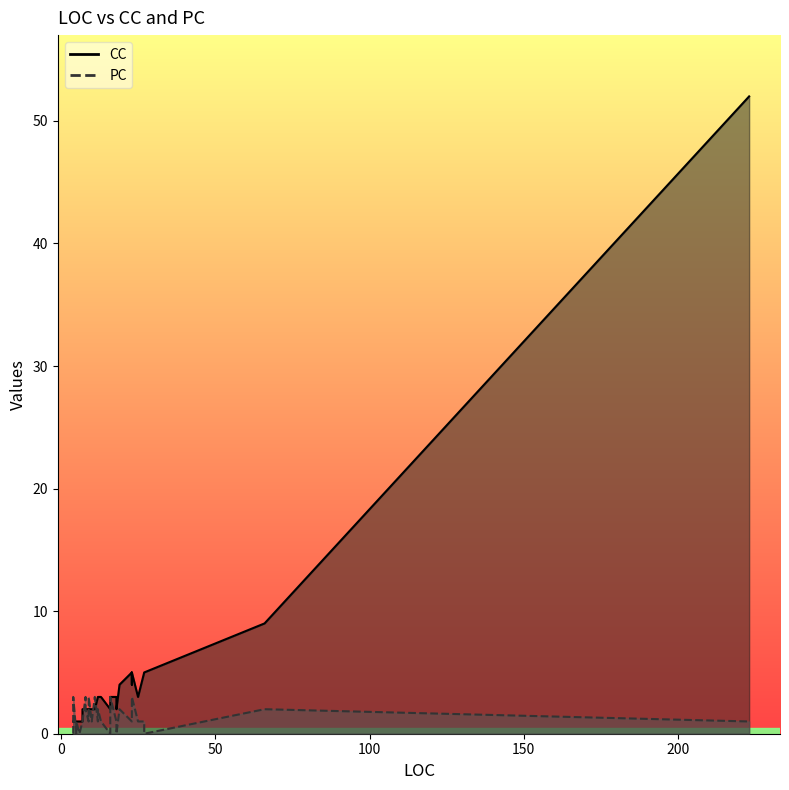

Between 16 and 12, which is larger?

12